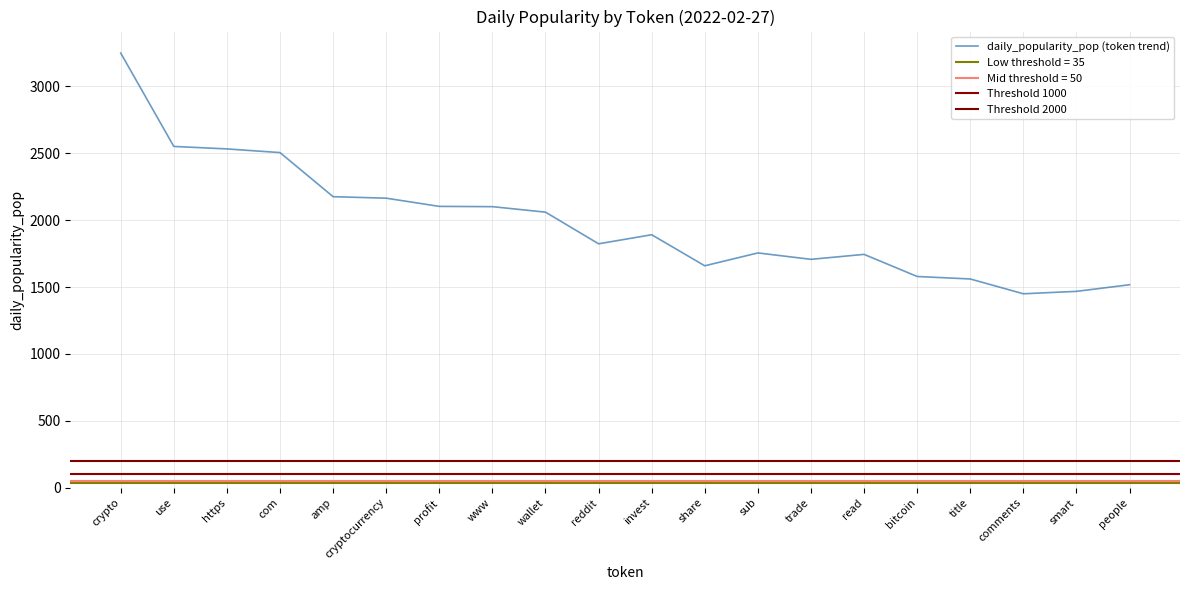

Is it true that daily_popularity_pop (token trend) equals 1467.9 at smart?

True